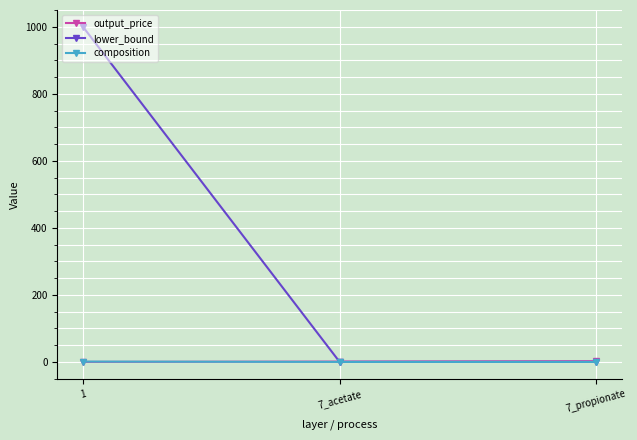

Which series changed the most between 1 and 7_propionate?

lower_bound